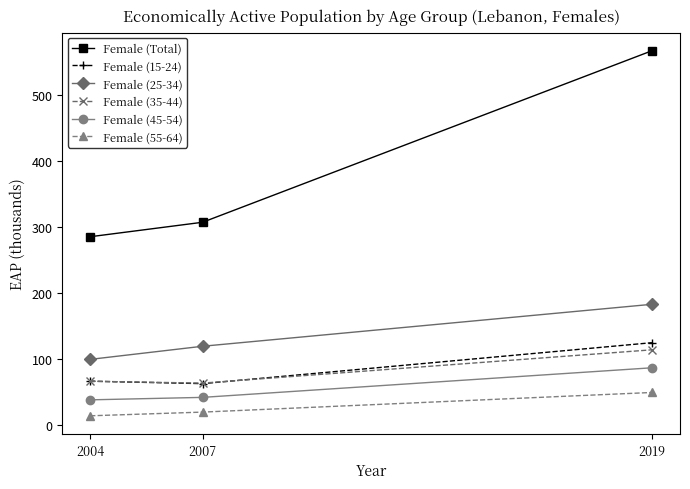

Reading left to right, list all the values displayed in this chart.

Female (Total): 285.2	307.1	567.4
Female (15-24): 65.9	62.2	124.3
Female (25-34): 99.0	118.9	182.6
Female (35-44): 65.8	63.0	113.5
Female (45-54): 37.6	41.3	86.2
Female (55-64): 13.3	19.0	48.8